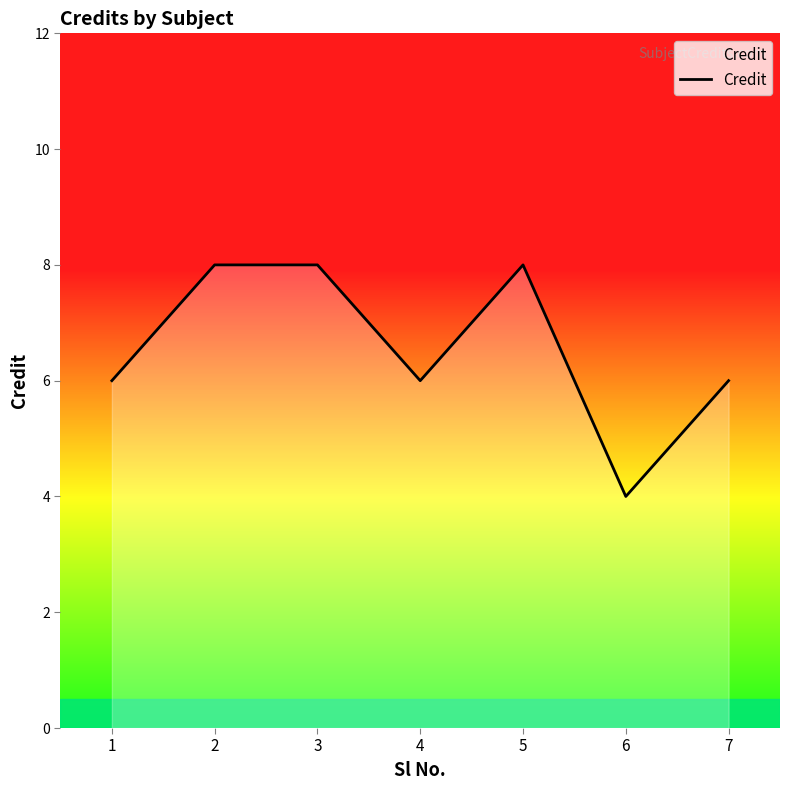

How many interior local valleys (lower than both neighbors) does the data have?

2